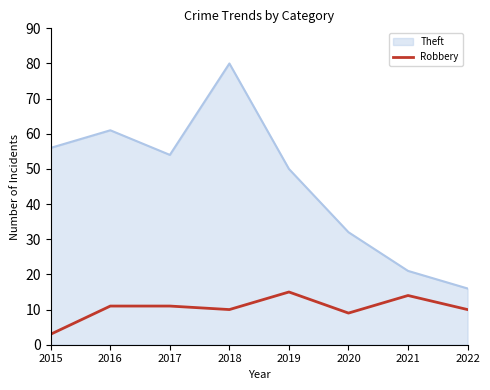

Rank the series by their maximum value, from lowest to highest.

Robbery, Theft